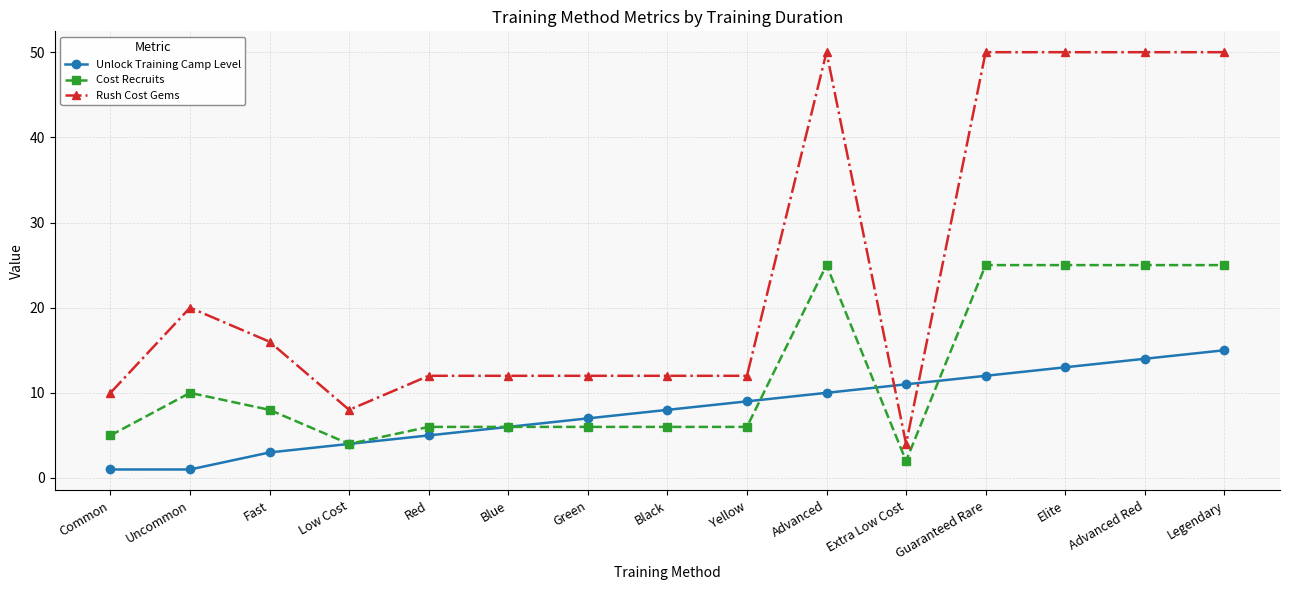

Where is Unlock Training Camp Level nearest to the value 8?

Black